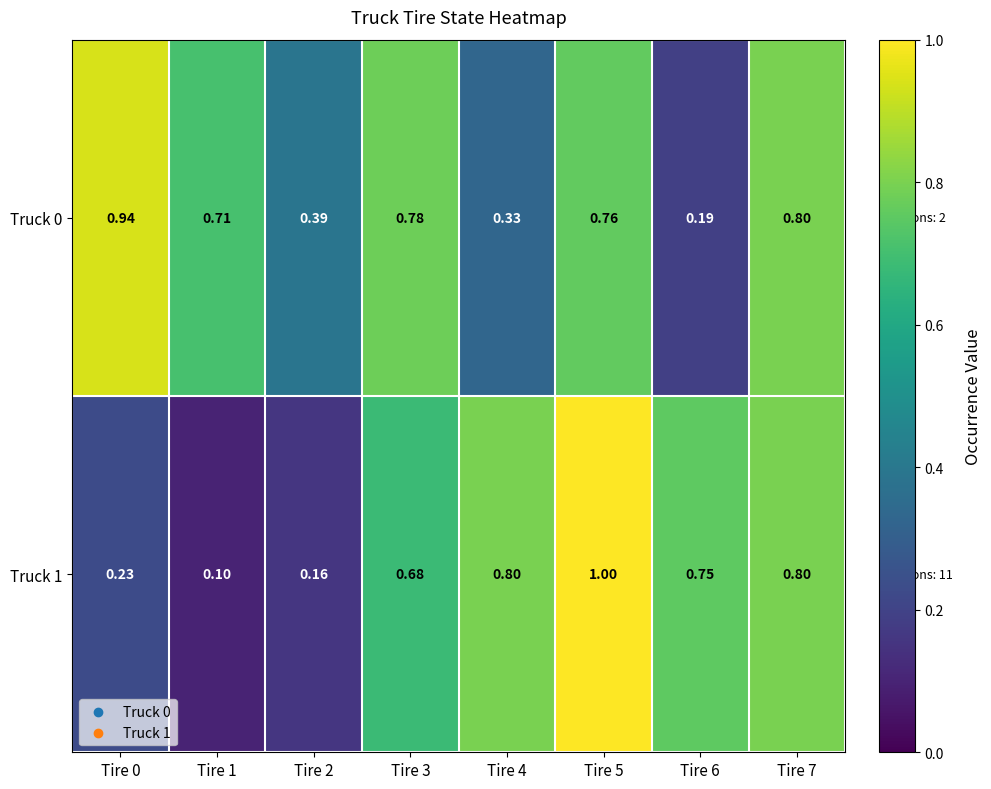

Is the value of Truck 0 at Tire 3 greater than the value of Truck 1 at Tire 3?

Yes